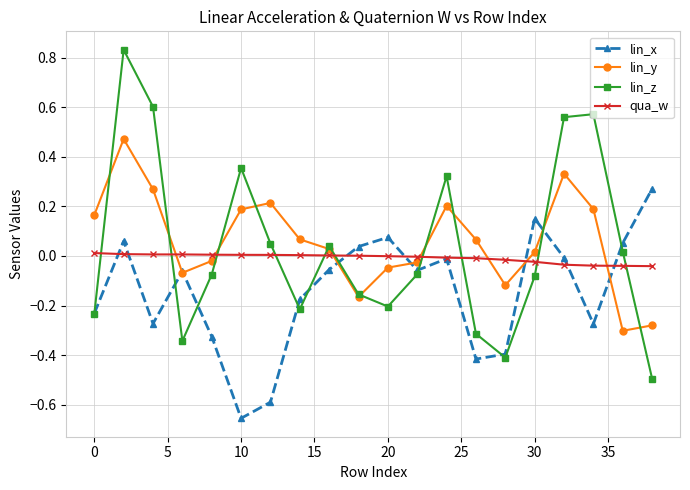

Count the number of data series in this chart.

4